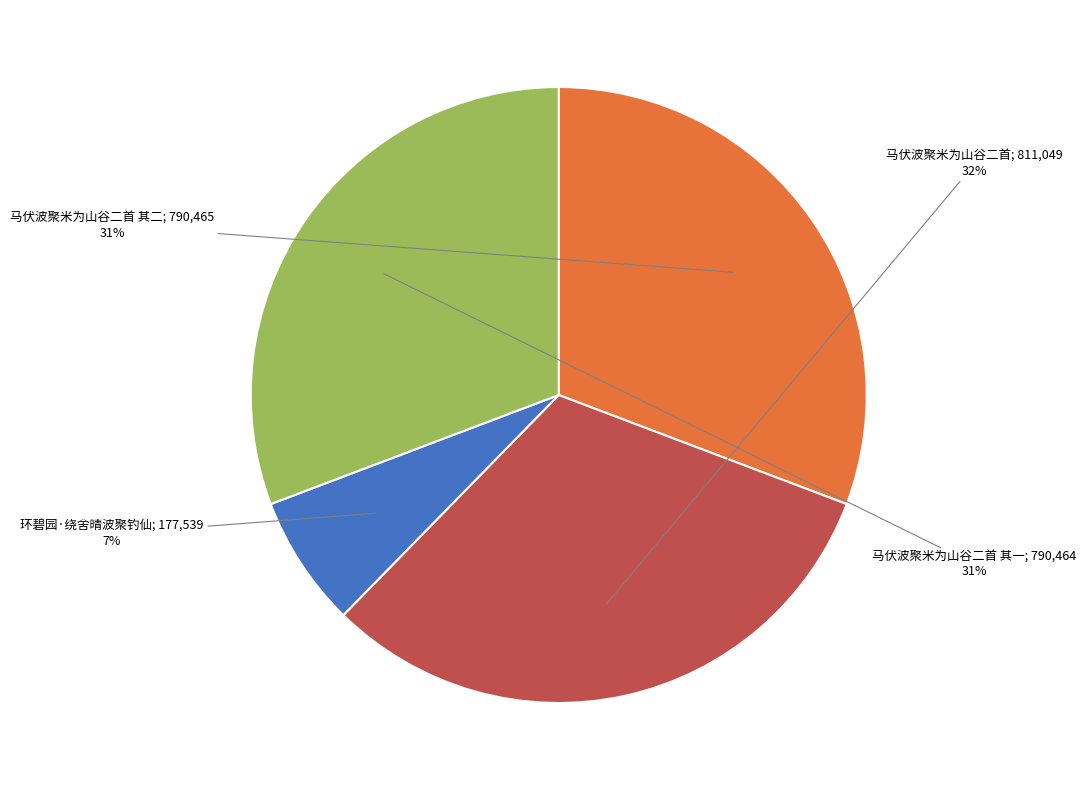

Is there a majority slice in this chart?

No